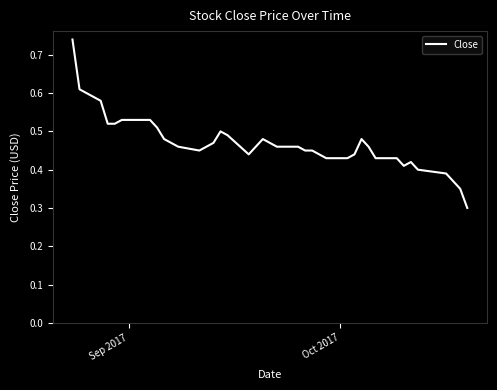

What is the smallest value displayed?

0.3